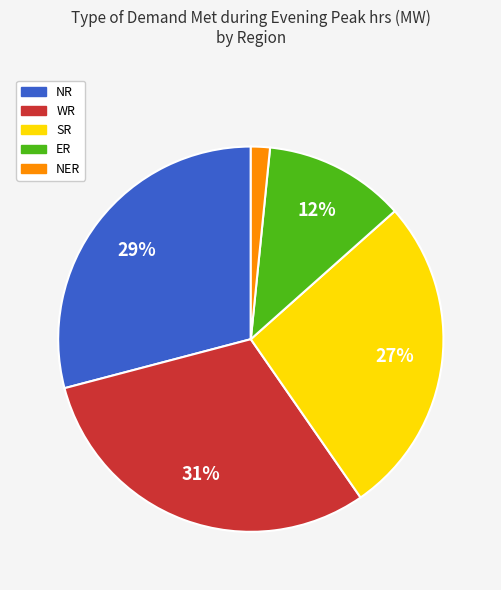

Does any single category account for the majority?

No